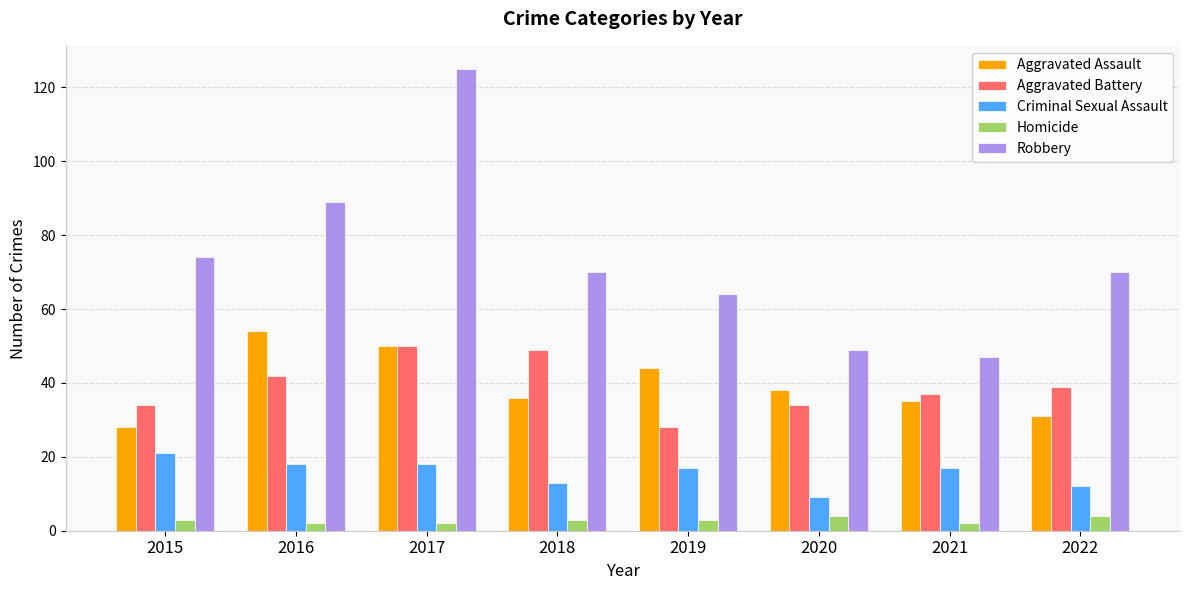

Is it true that Homicide equals 3 at 2015?

True